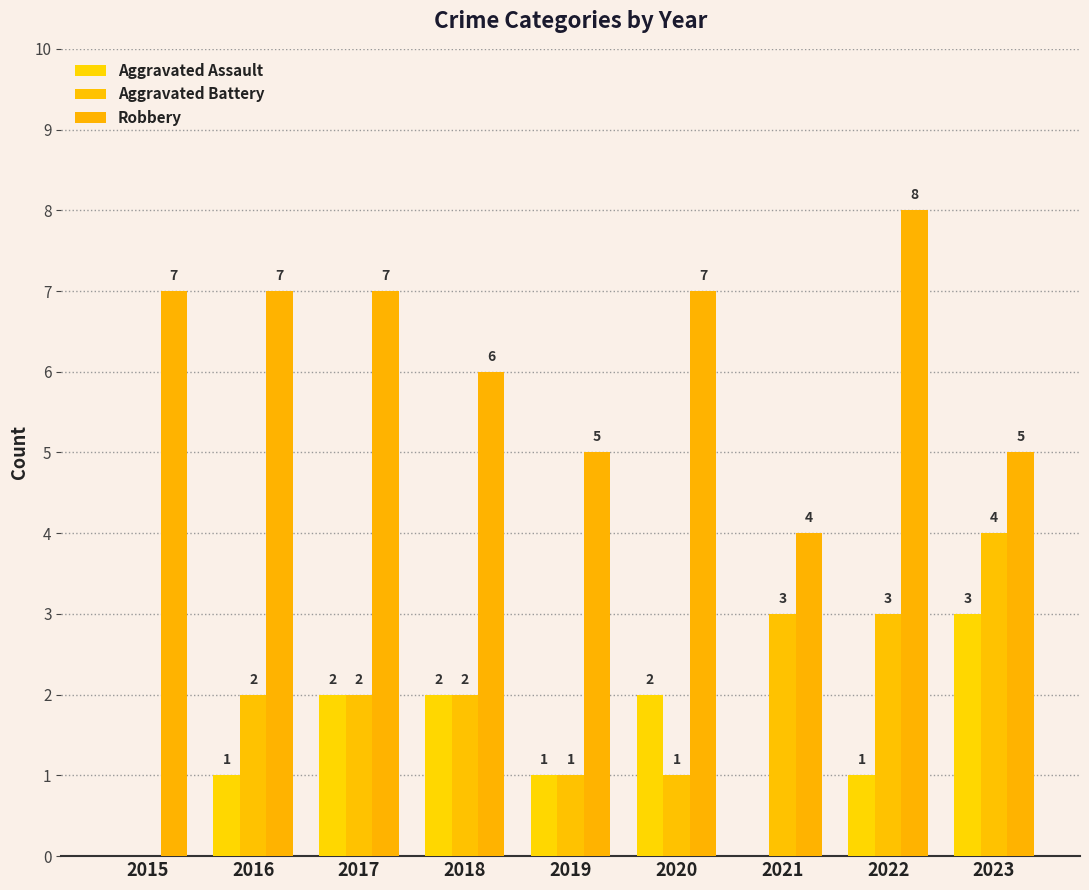

The Aggravated Battery series shows 1 at 2020. True or false?

True